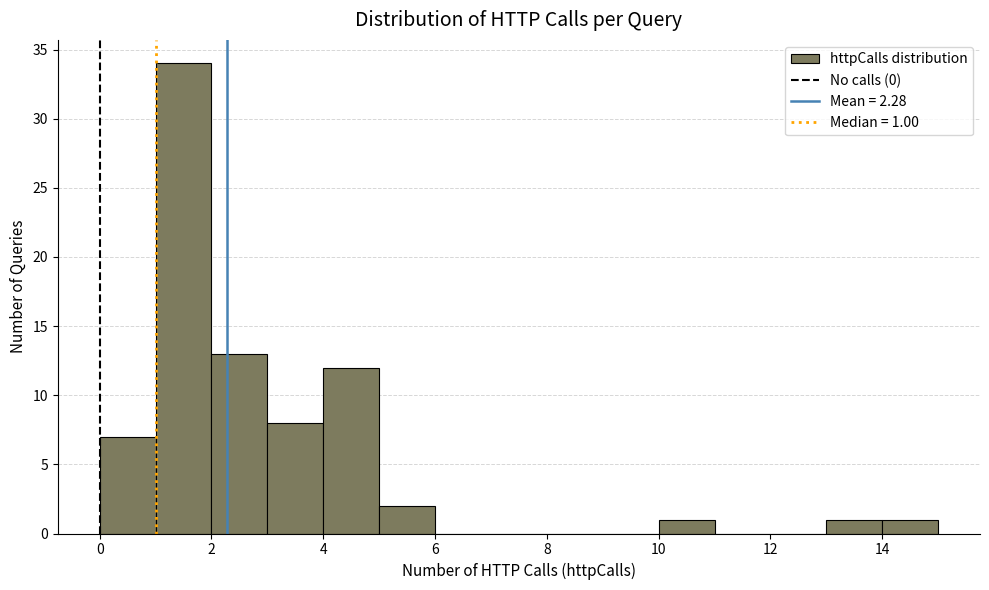

Which range on the x-axis has the tallest bar?

1 to 2